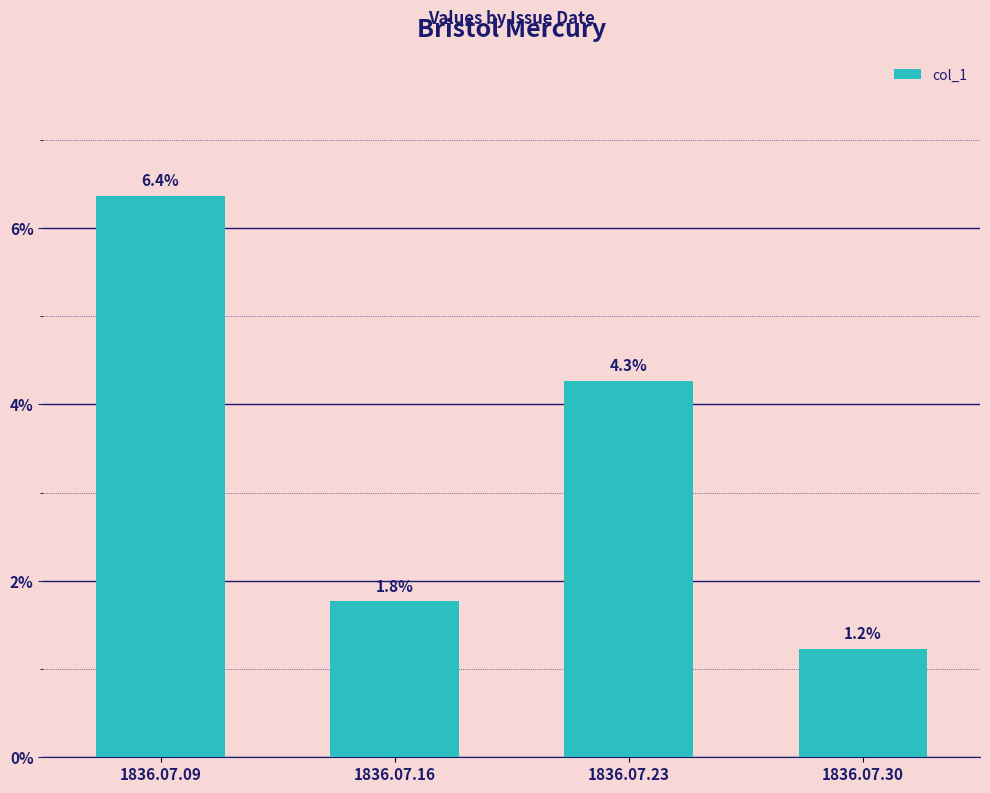

Are the bars horizontal?

No